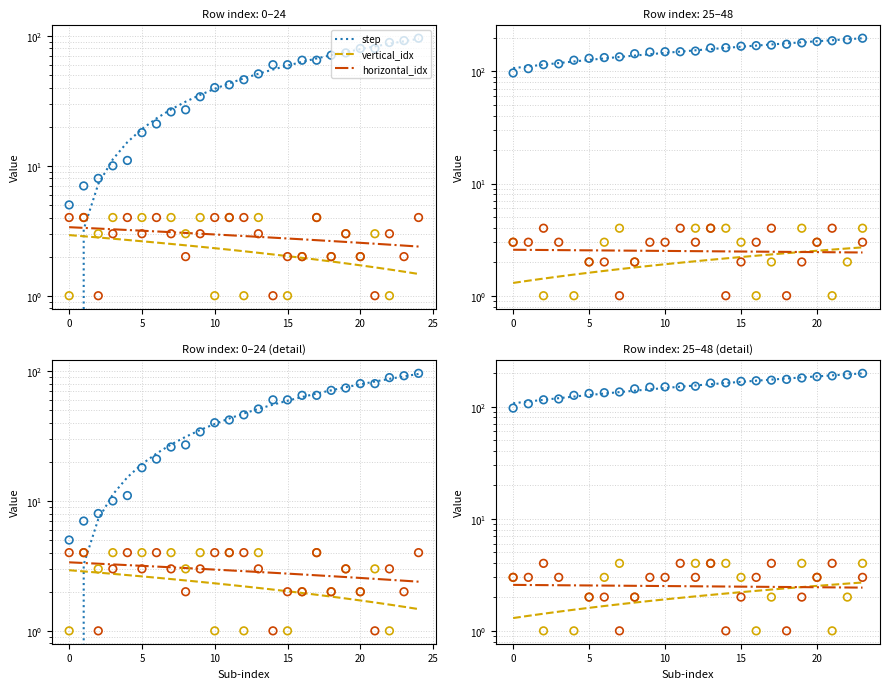

Which series has the largest total across all categories?

step